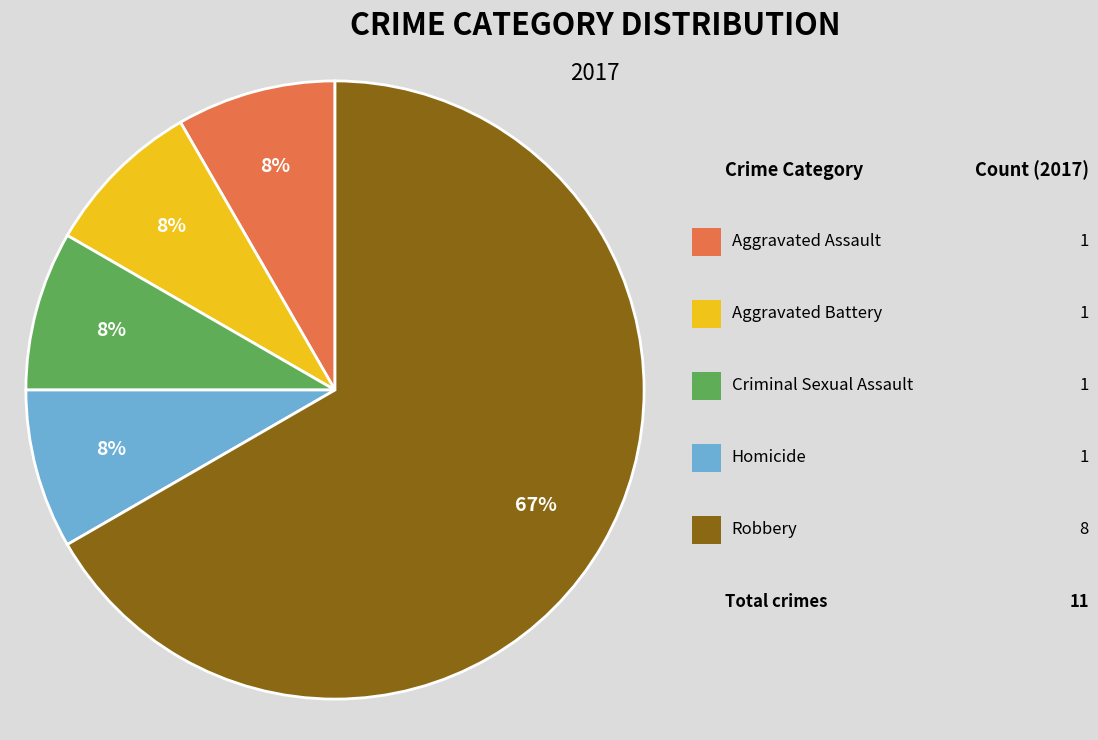

To the nearest percent, what is the average slice percentage?

20%